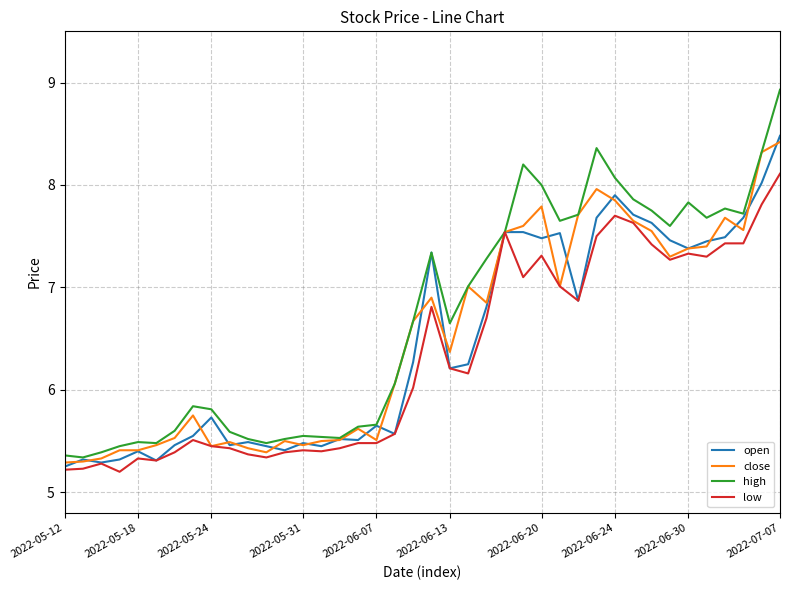

Count the number of categories in the chart.

40